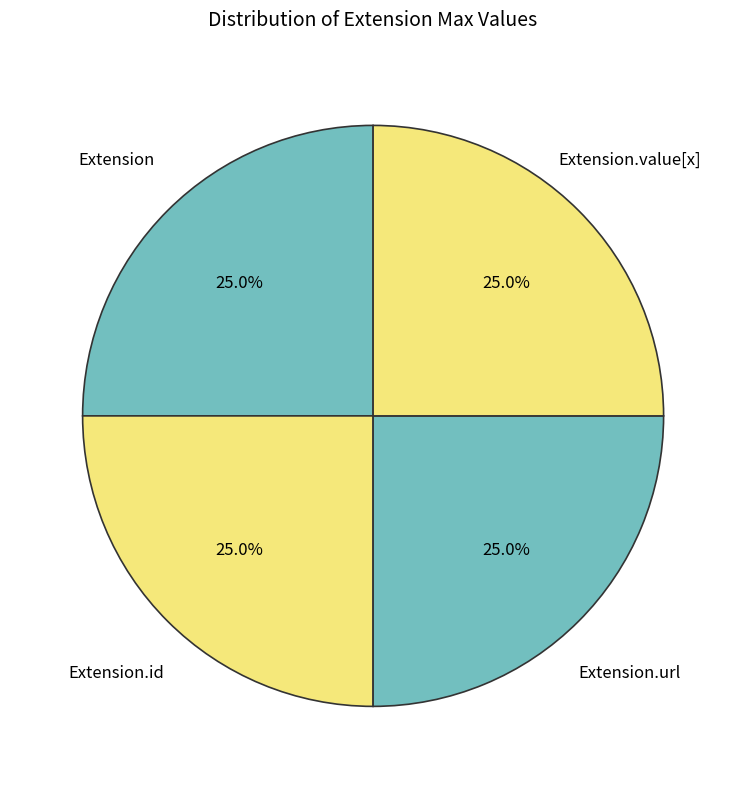

Count the number of slices in the pie.

4